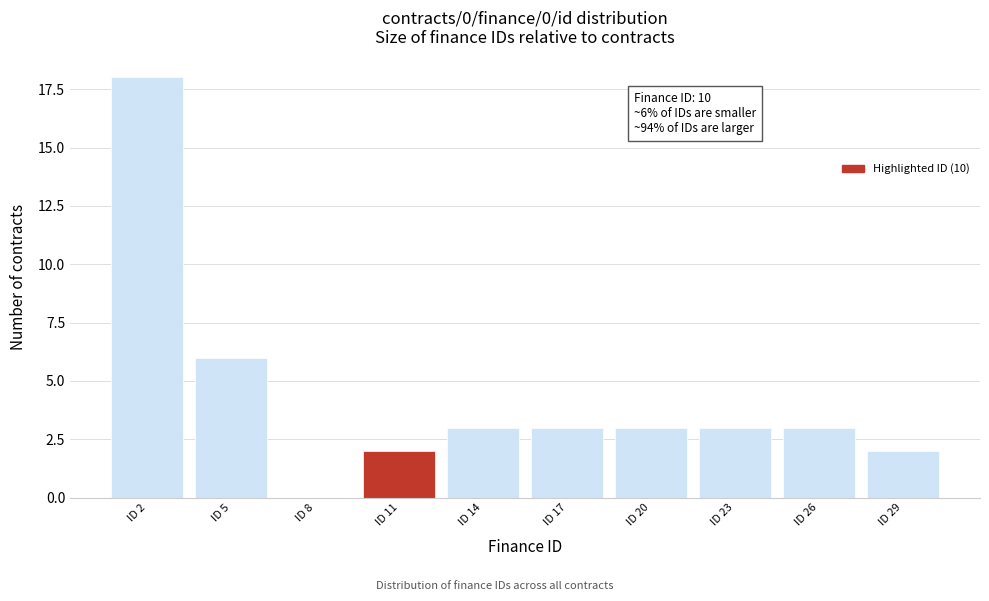

Reading left to right, list all the values displayed in this chart.

ID 2=18	ID 5=6	ID 8=0	ID 11=2	ID 14=3	ID 17=3	ID 20=3	ID 23=3	ID 26=3	ID 29=2